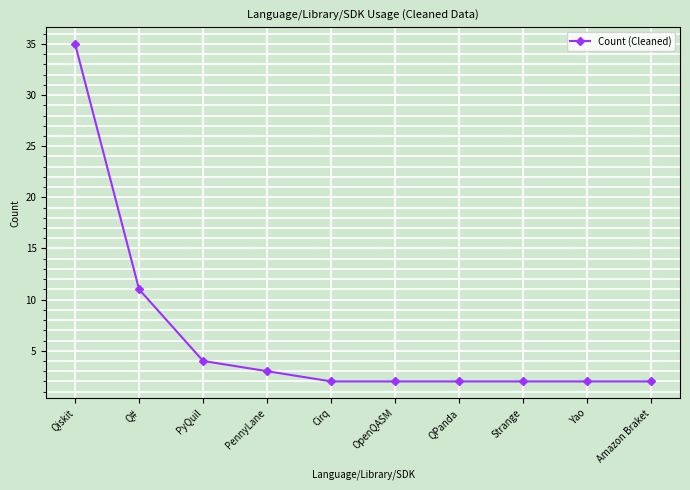

What is the ratio of the value at Qiskit to the value at Q#?

3.2